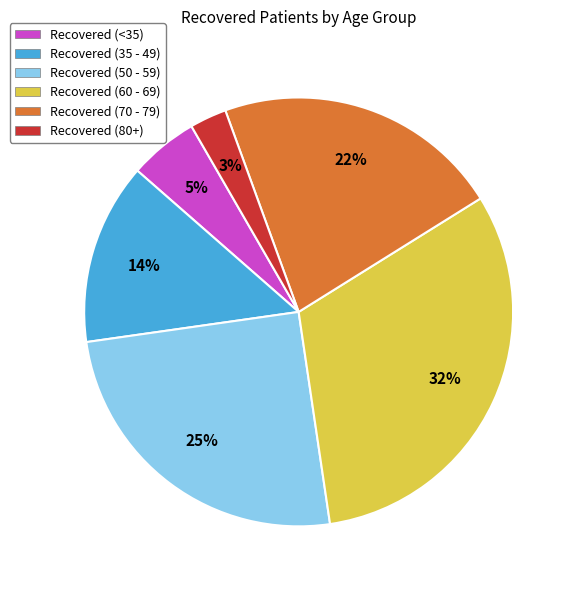

Count the number of slices in the pie.

6